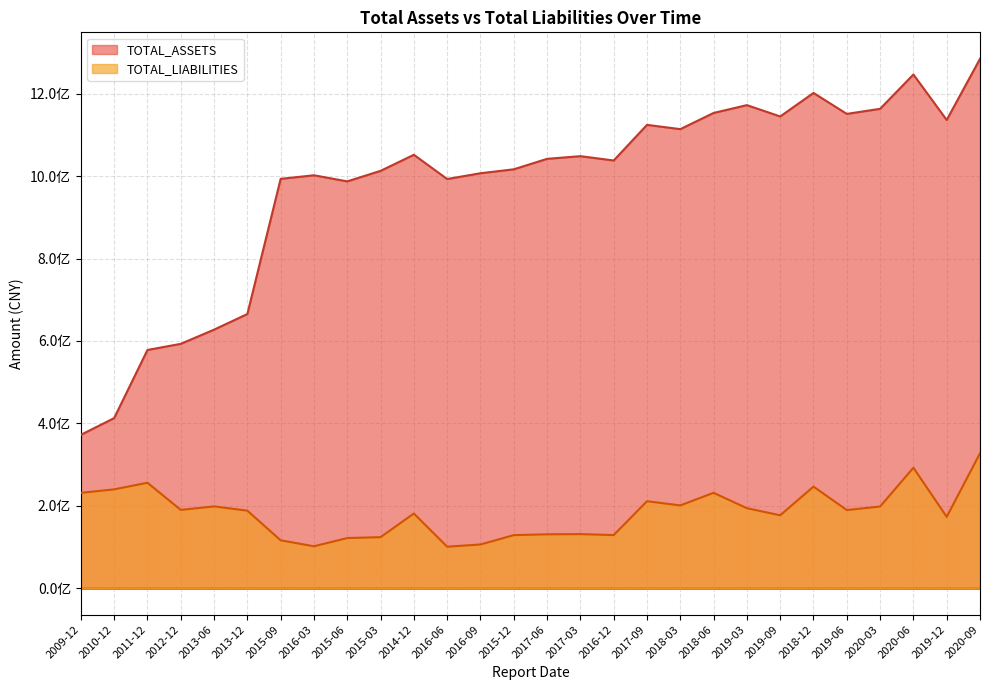

Which series has the largest range (max minus min)?

TOTAL_ASSETS